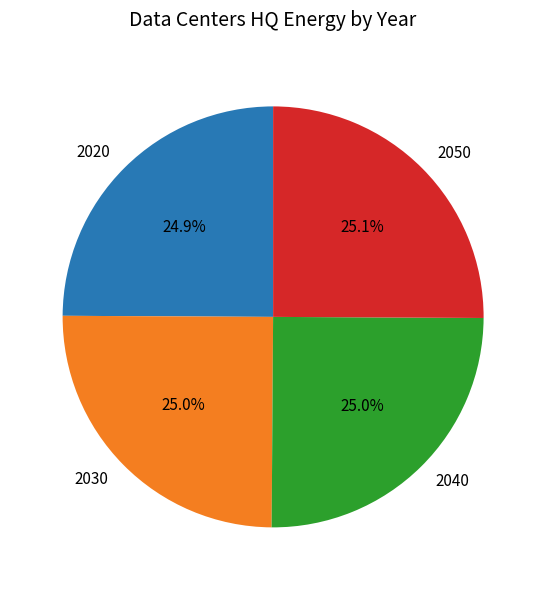

To the nearest percent, what percentage of the pie is 2020?

25%